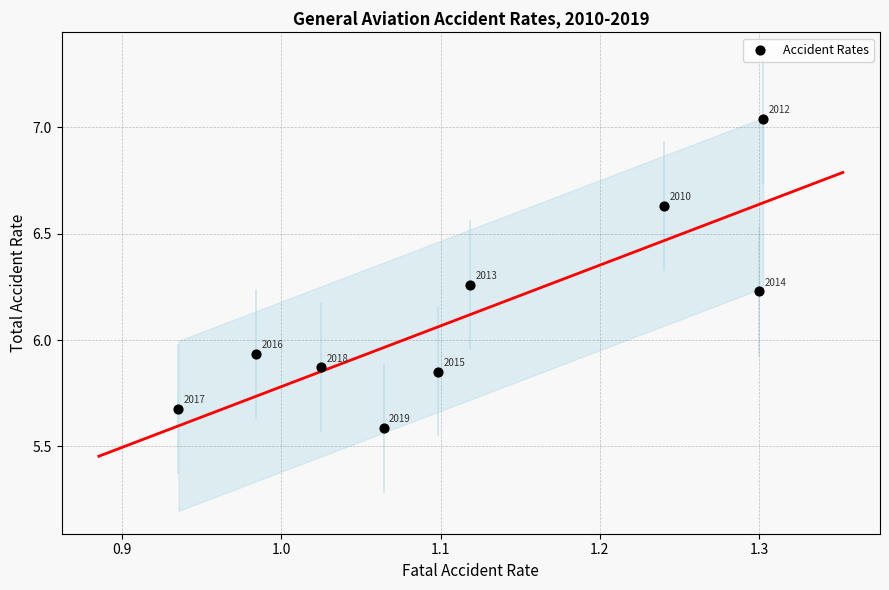

What is the average Y value?

6.1